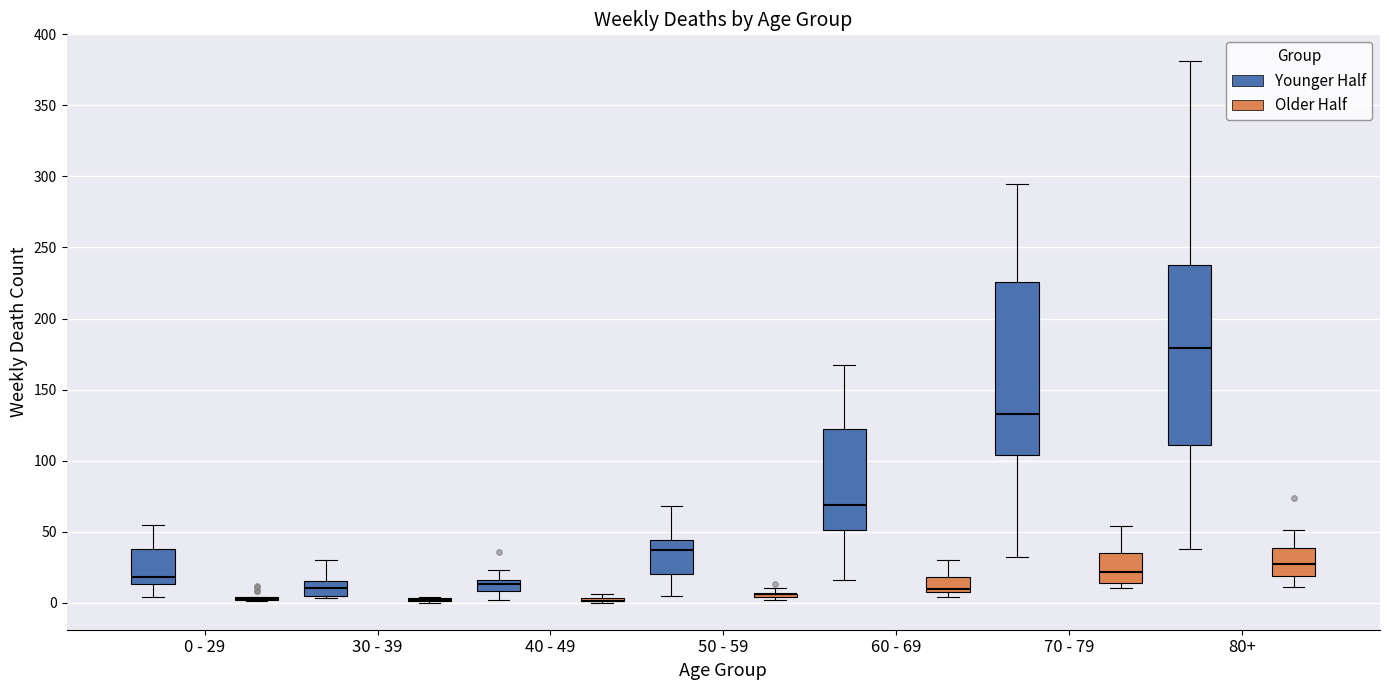

Where is the upper edge of the box for 50 - 59 (Younger Half) on the y-axis? The values are not printed on the chart, so give them approximately, as read against the axis.

45